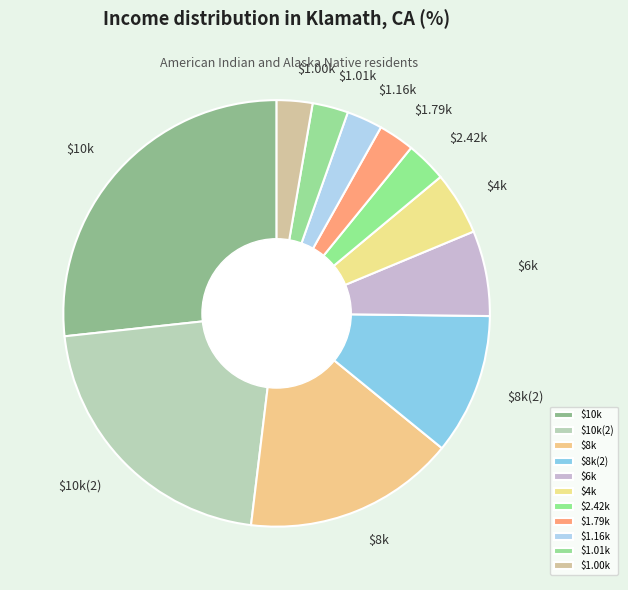

Does $8k represent more than half of the total?

No